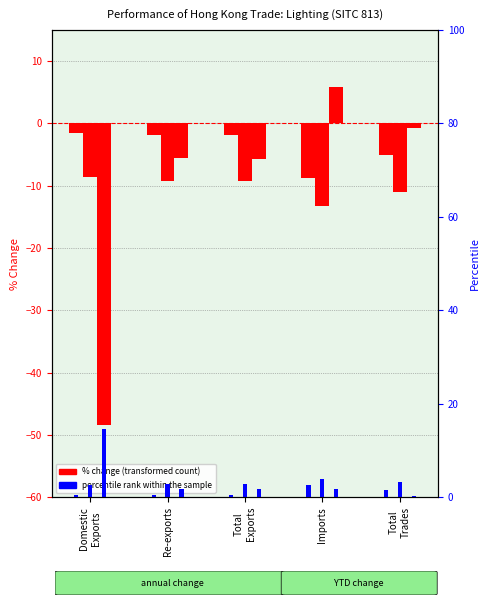

Read the percentile rank within the sample value at Domestic
Exports.

0.5